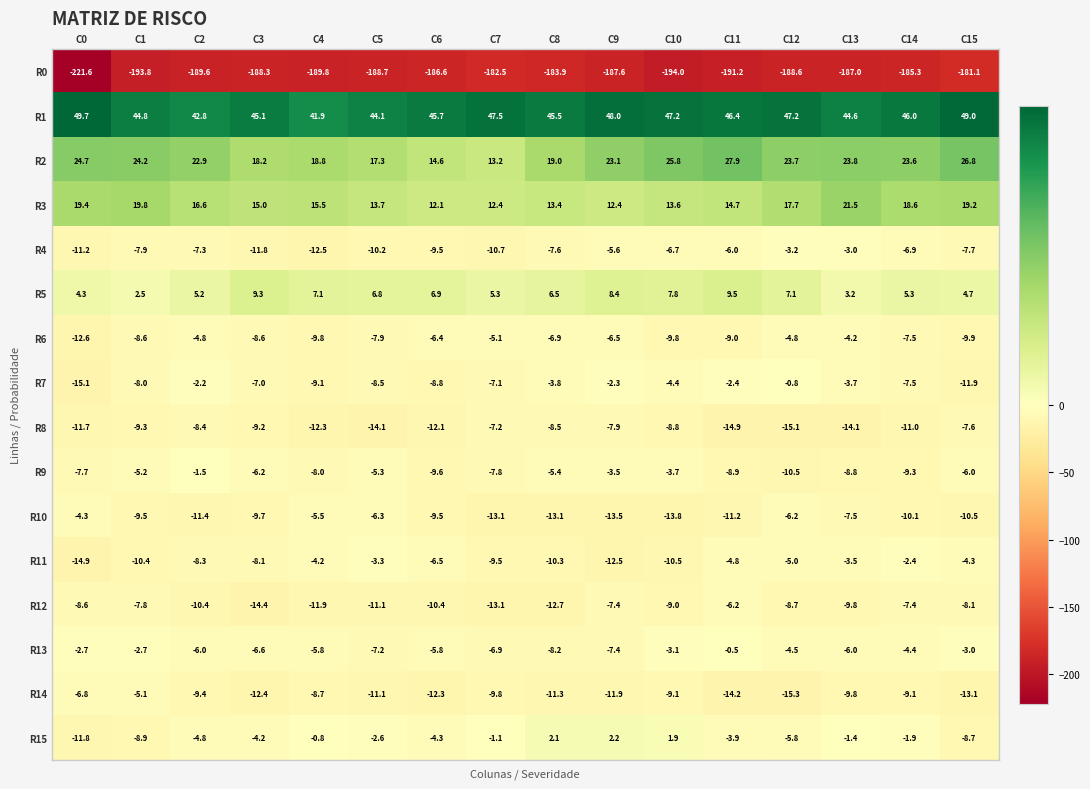

What is the total value across all series at C8?

-185.2